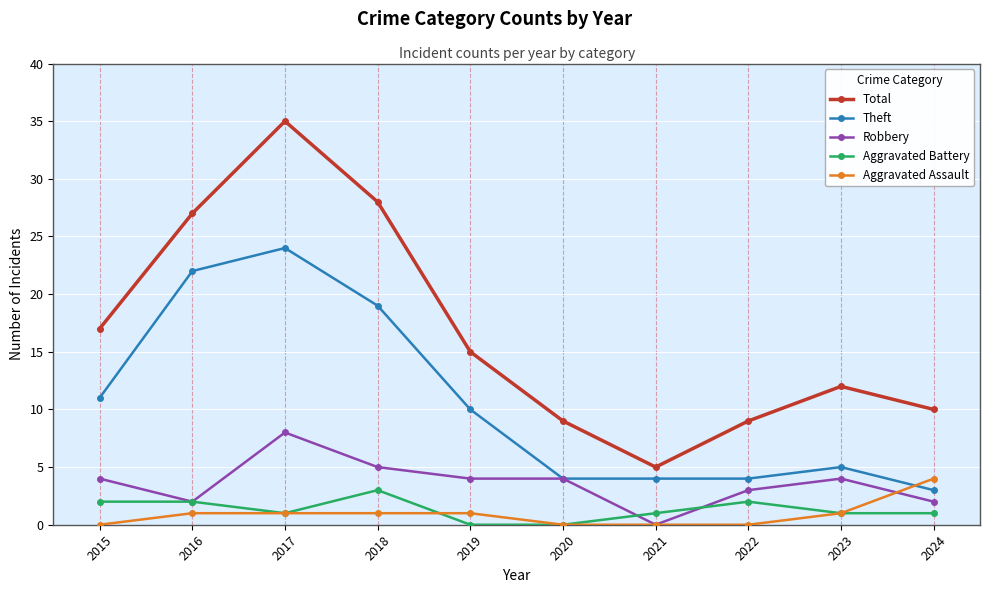

Is the value of Theft at 2017 greater than the value of Aggravated Assault at 2020?

Yes